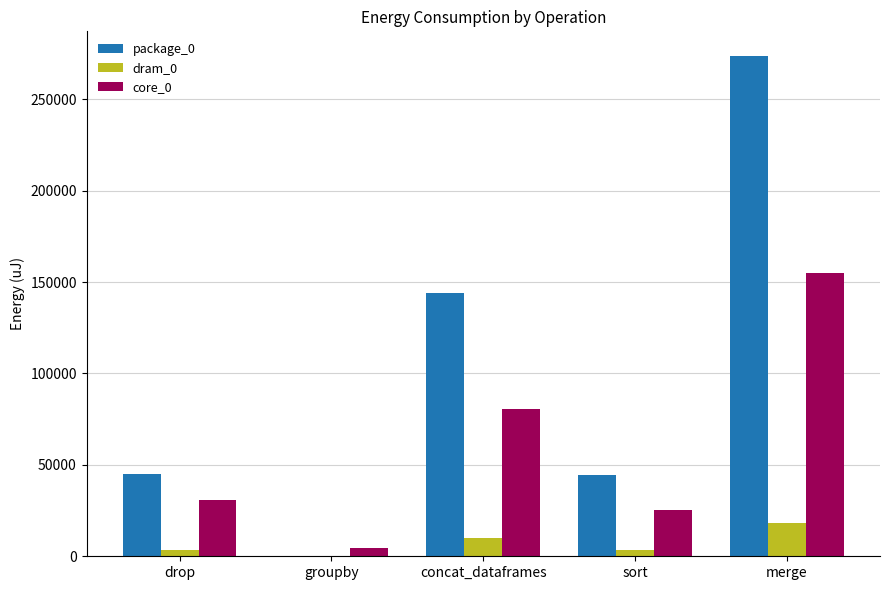

At which label does package_0 reach its peak?

merge